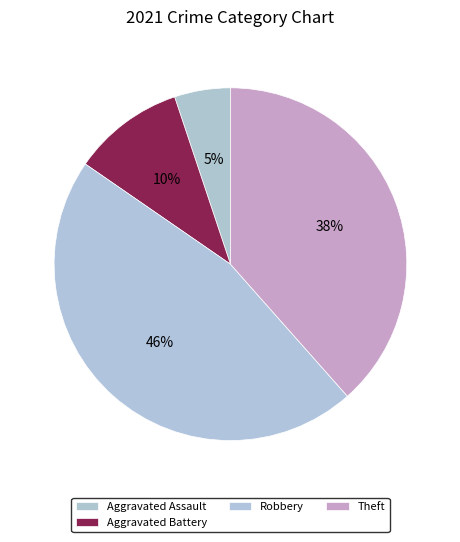

What percentage is the Aggravated Battery slice, to the nearest percent?

10%